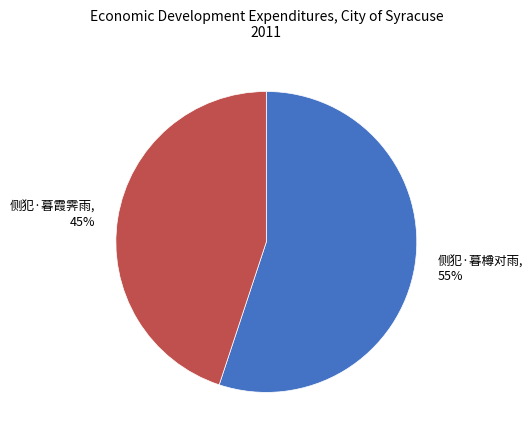

How many segments does this pie chart have?

2